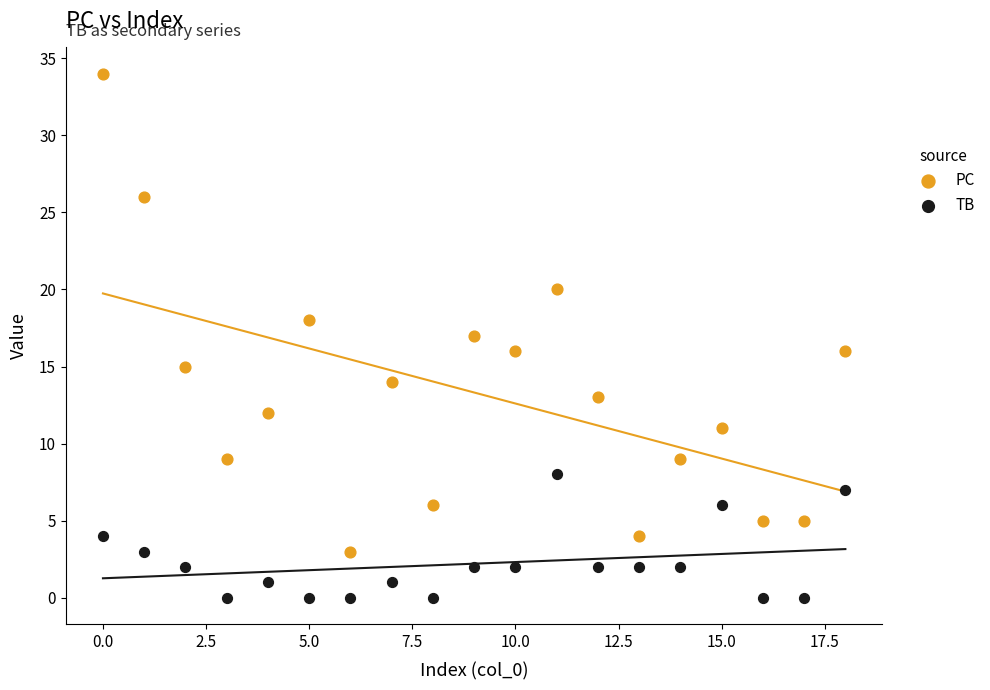

Which series has the largest Y range (max minus min)?

PC